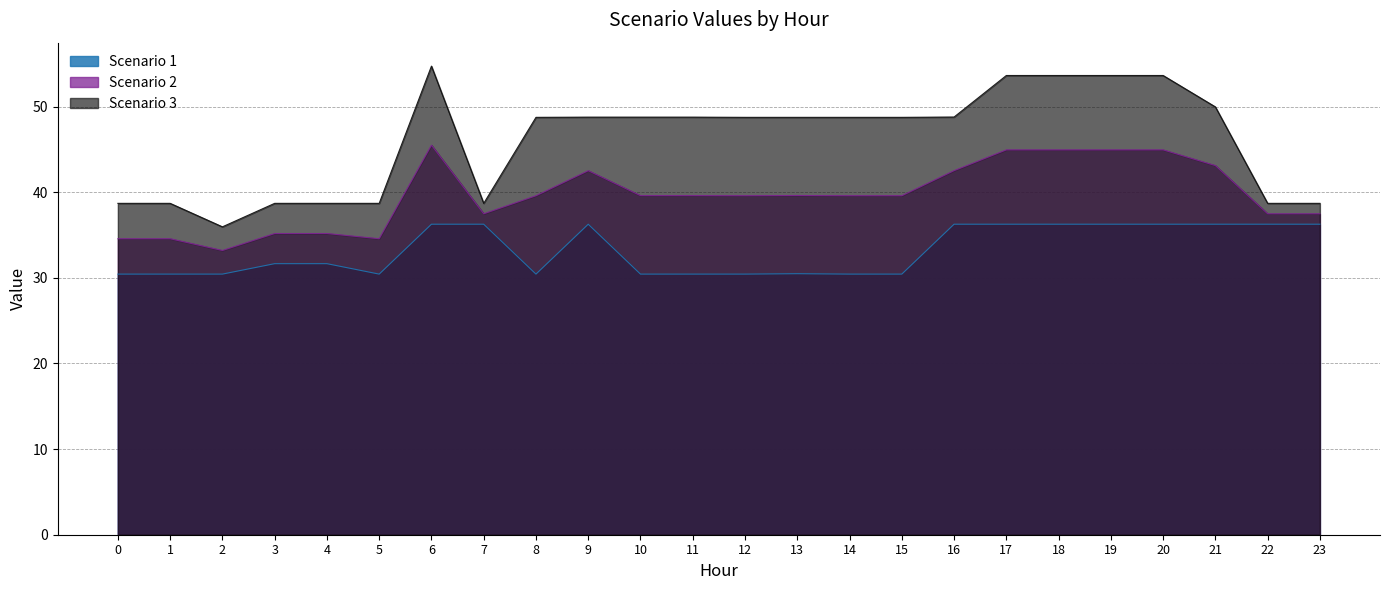

What is the difference between the Scenario 2 values at 21 and 4?

7.9